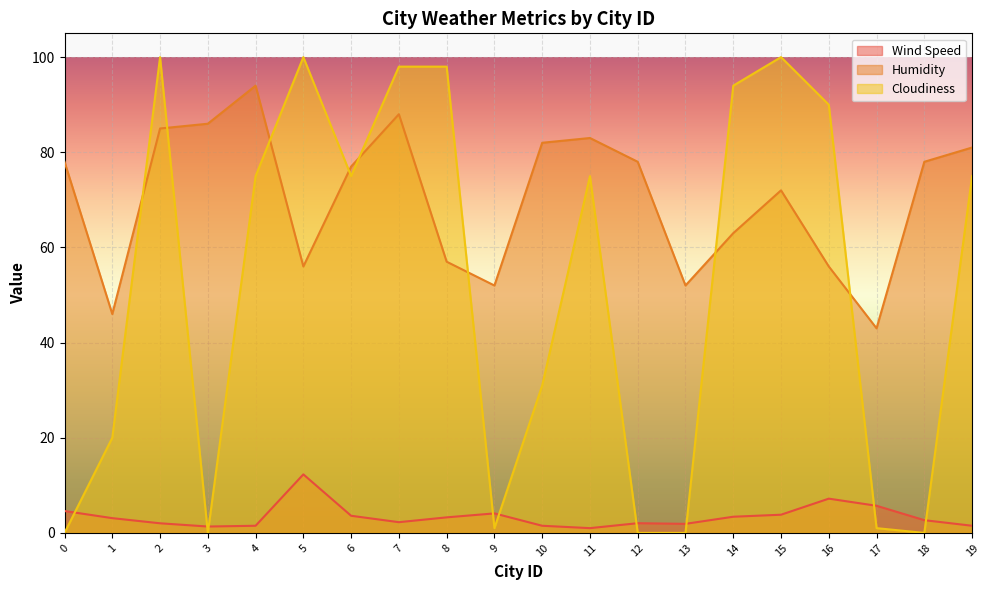

At which category is the sum across all series the highest?

7